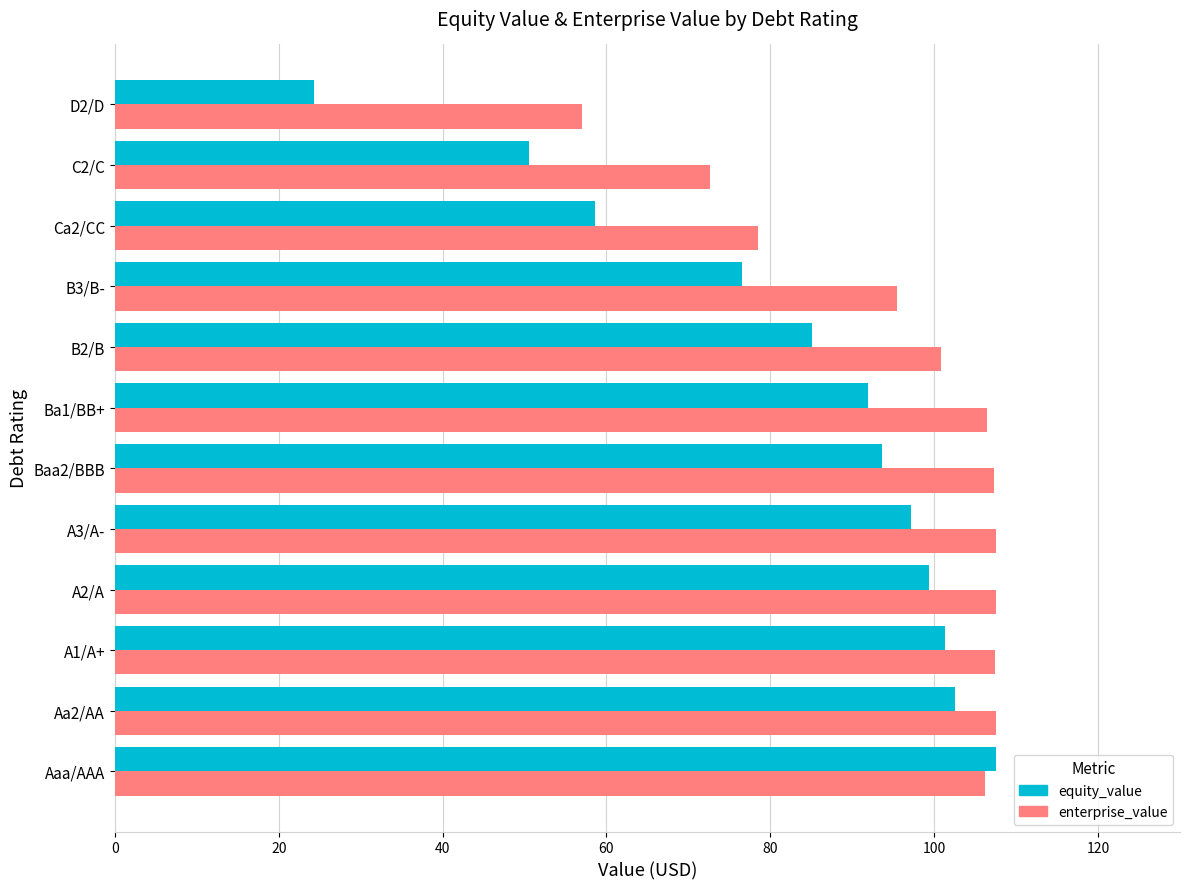

At A2/A, list the series in order from largest to smallest.

enterprise_value, equity_value